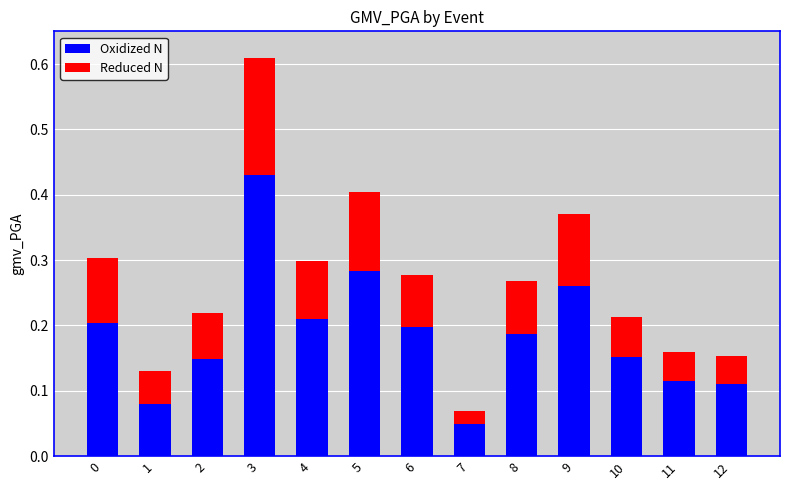

At which category is the sum across all series the highest?

3